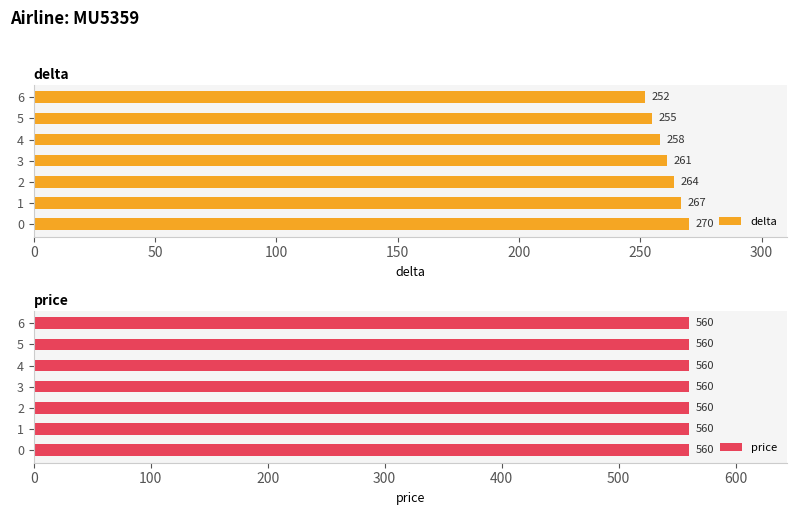

The delta series shows 347 at 5. True or false?

False